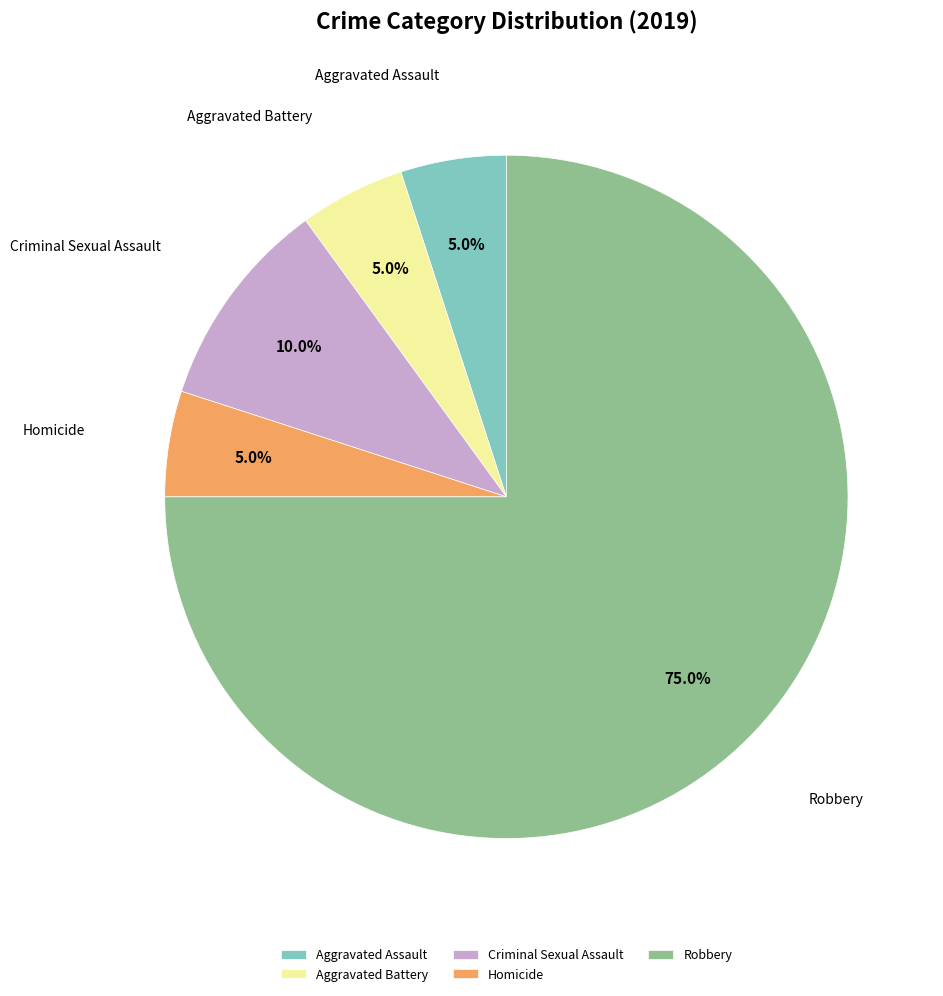

To the nearest percent, what percentage of the pie is Aggravated Battery?

5%